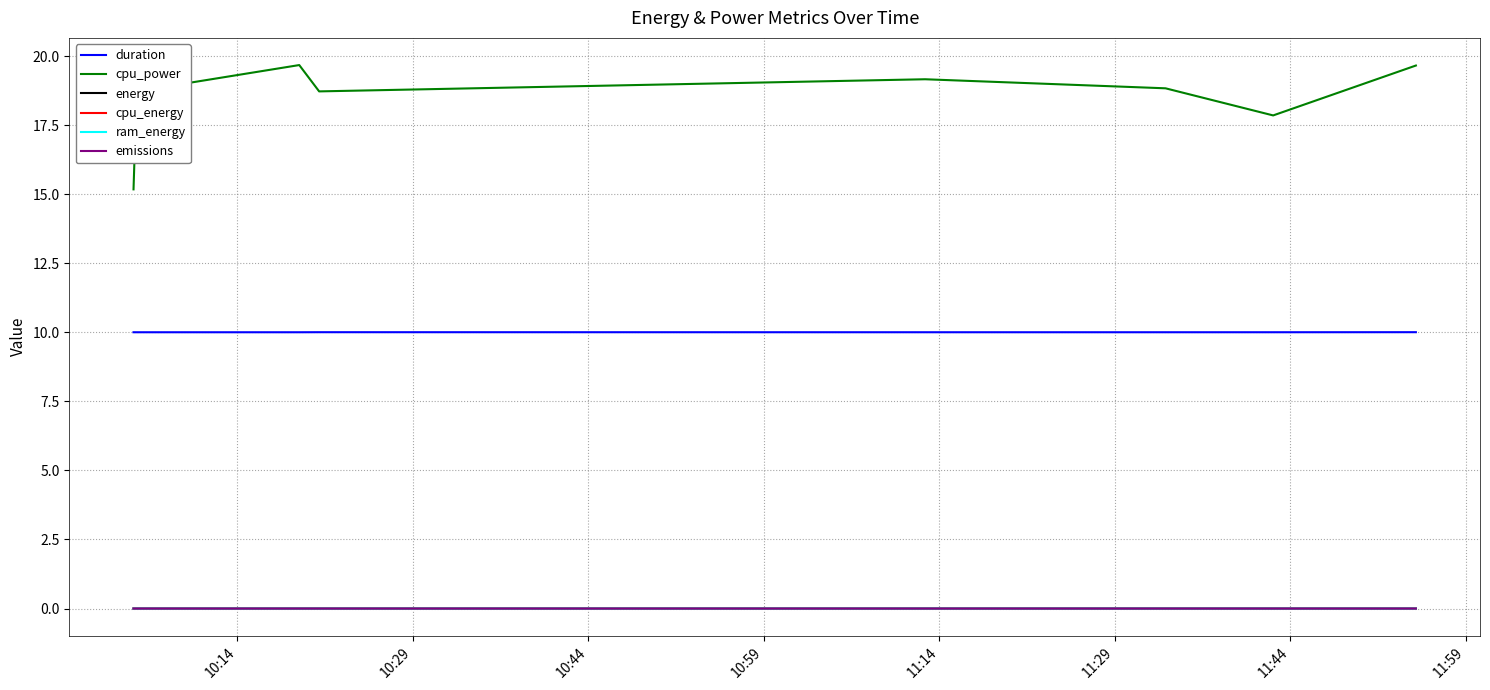

True or false: emissions and duration intersect in this chart.

False